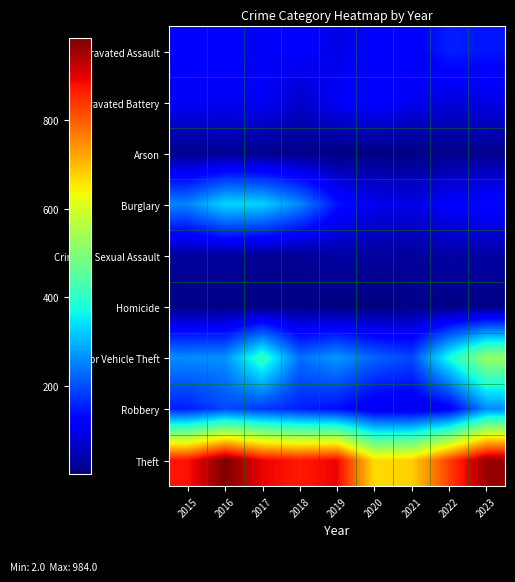

Rank the series at 2018 from highest to lowest value.

Theft, Burglary, Motor Vehicle Theft, Robbery, Aggravated Assault, Aggravated Battery, Criminal Sexual Assault, Arson, Homicide